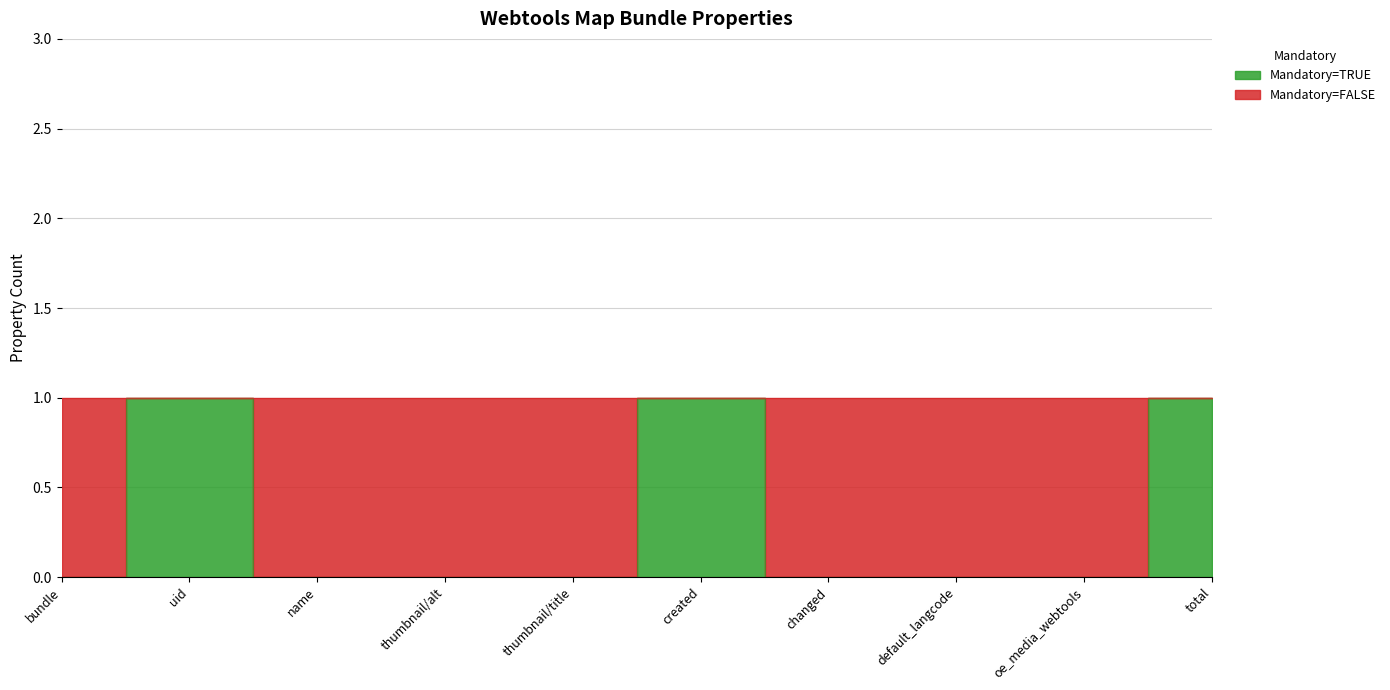

Rank the categories by value from lowest to highest.

bundle, name, thumbnail/alt, thumbnail/title, changed, default_langcode, oe_media_webtools, uid, created, total